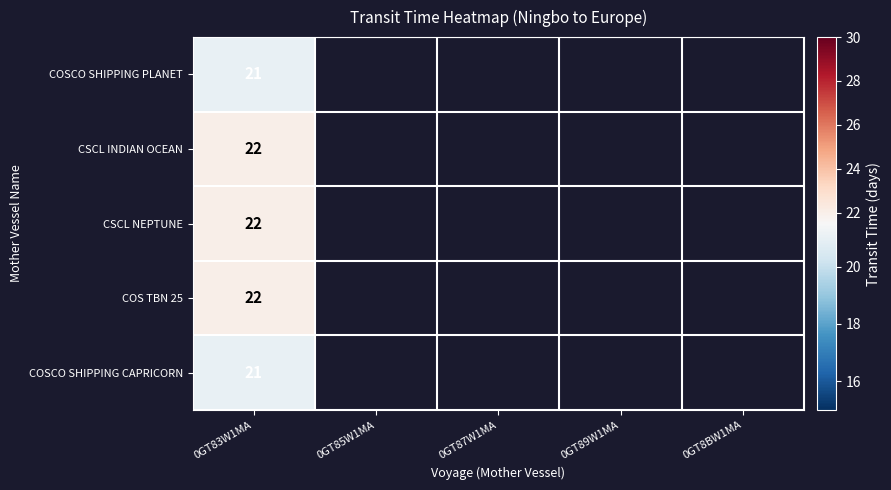

True or false: COS TBN 25 has a value of 38 at 0GT83W1MA.

False